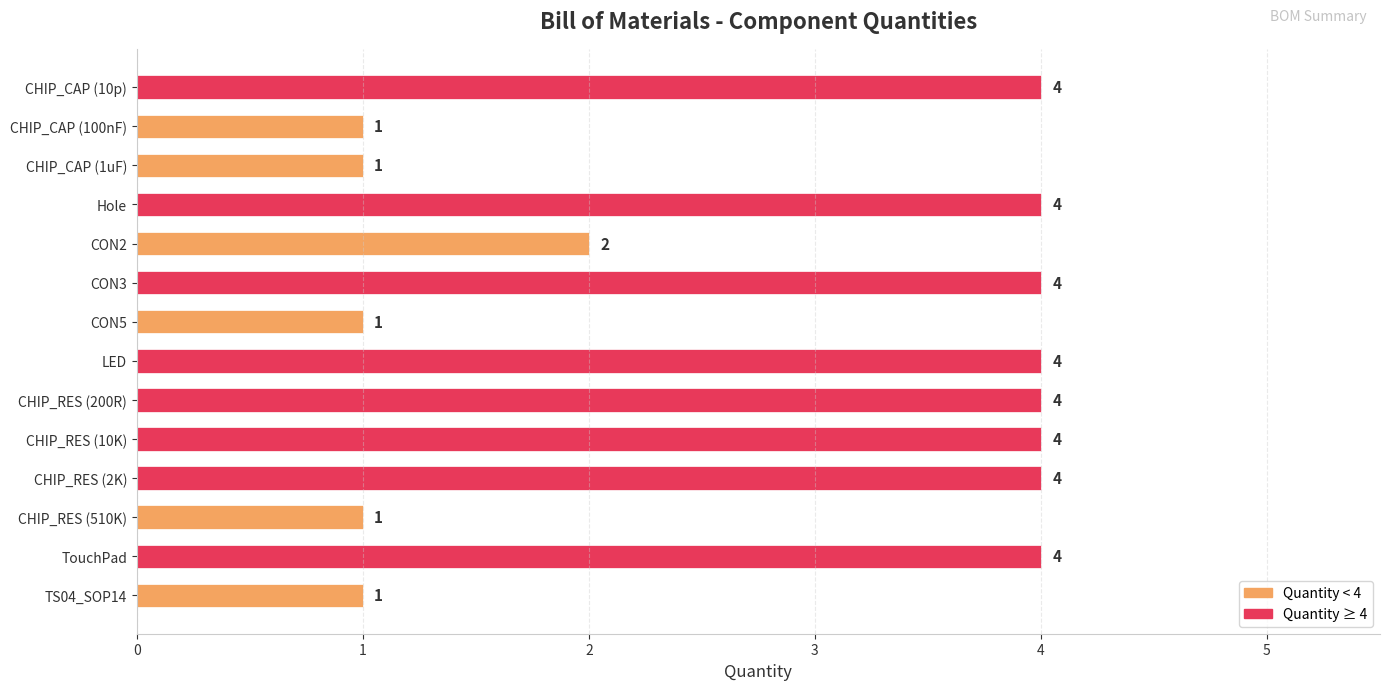

Which has a higher value, CHIP_CAP (1uF) or LED?

LED